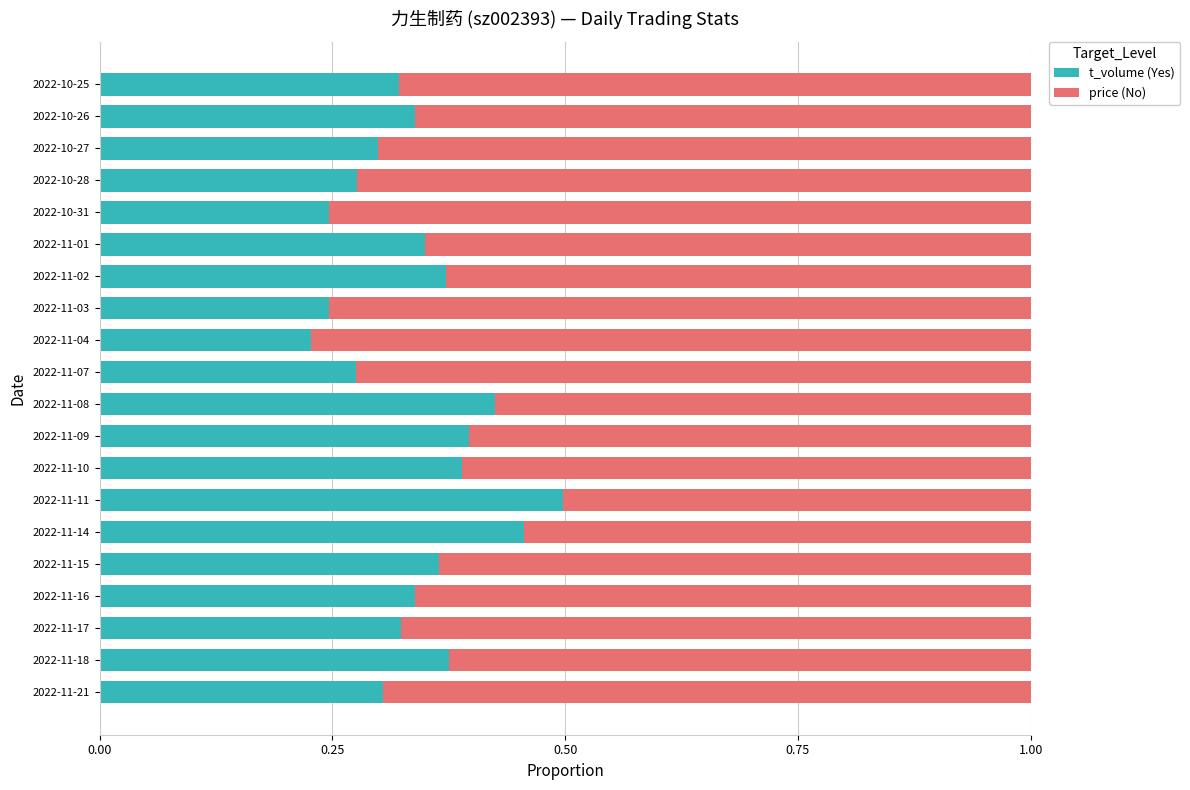

What is the total value across all series at 2022-11-04?

1.0